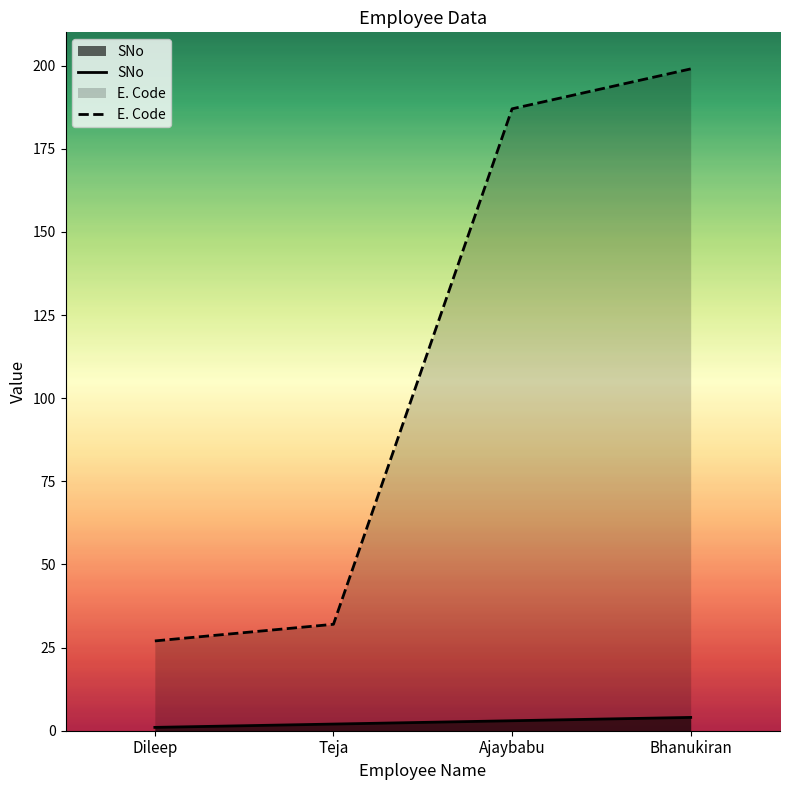

True or false: E. Code and SNo cross at least once.

False